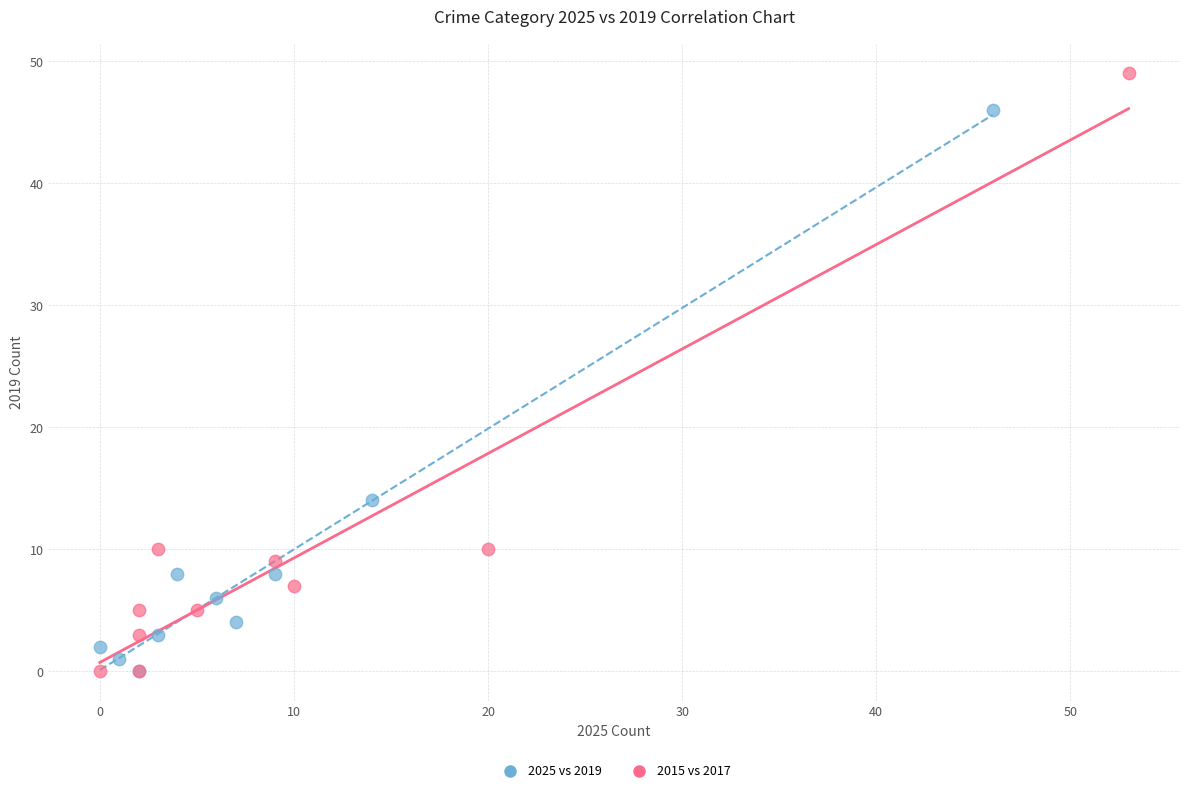

What are all the series names shown in the legend?

2025 vs 2019, 2015 vs 2017